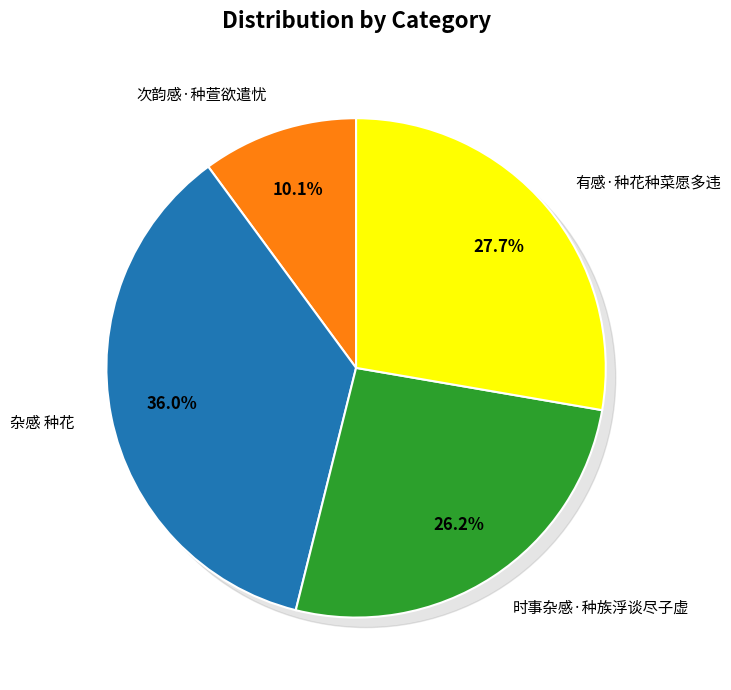

What is the ratio of the value at 时事杂感·种族浮谈尽子虚 to the value at 次韵感·种萱欲遣忧?

2.6